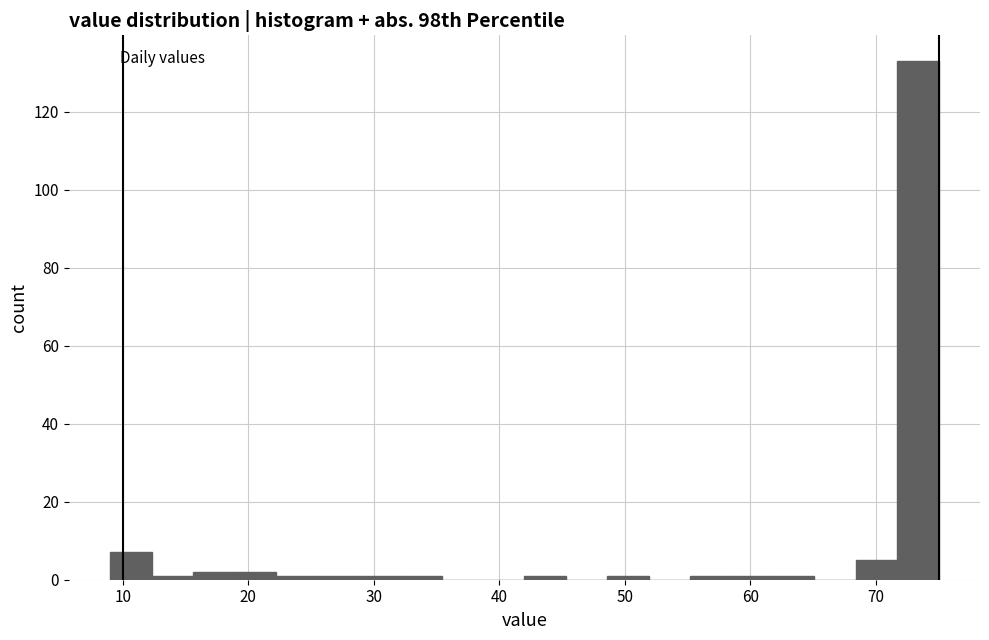

Around what value on the x-axis is the tallest bar? Give the approximate position of its centre, as read against the axis.

73